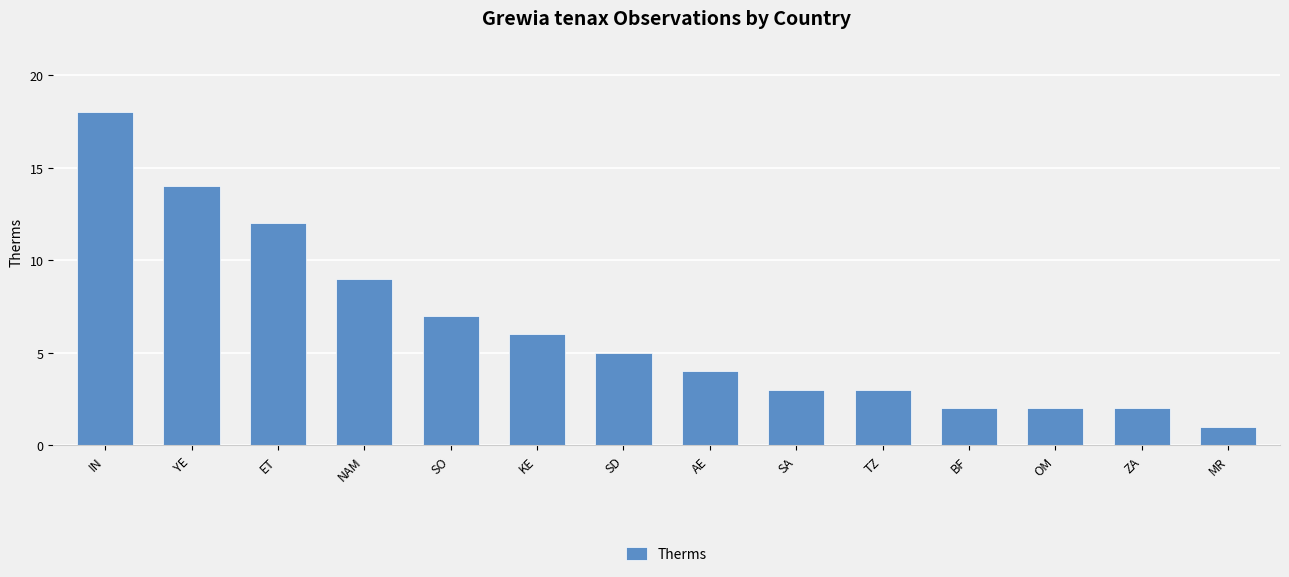

How many series are shown in this chart?

1